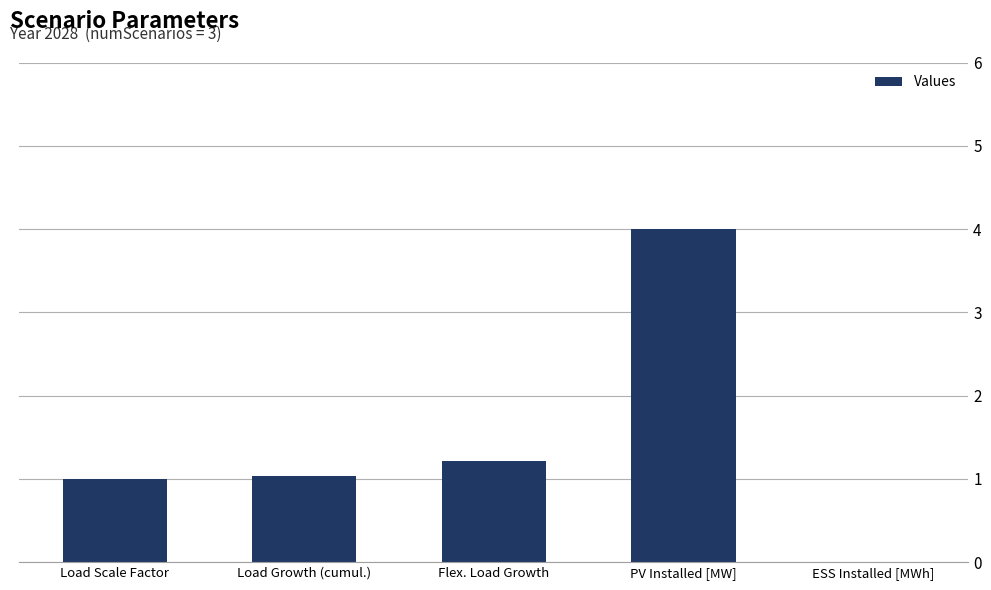

True or false: the data shows 0.0 at ESS Installed [MWh].

True